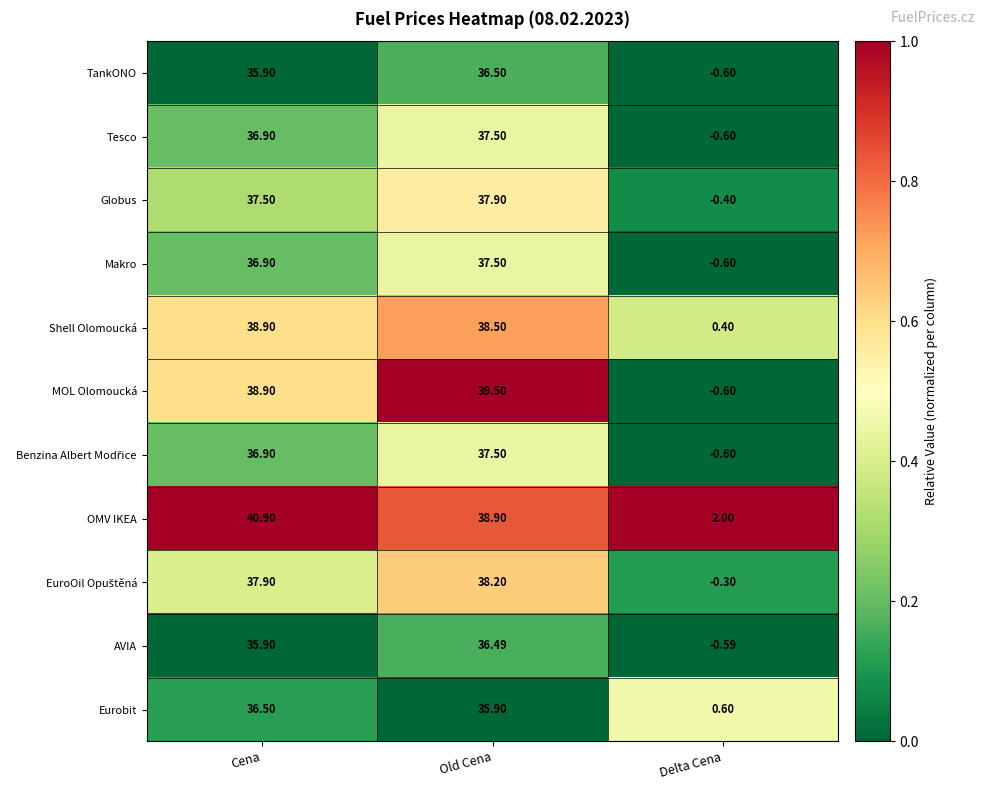

Which series has the largest total across all categories?

OMV IKEA